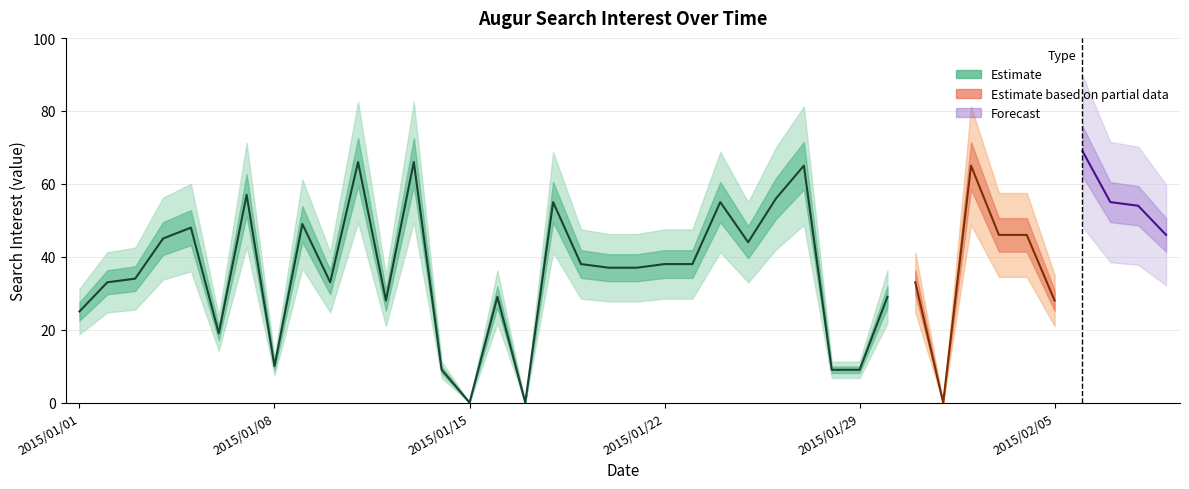

What position from the left is 2015/02/06?

37